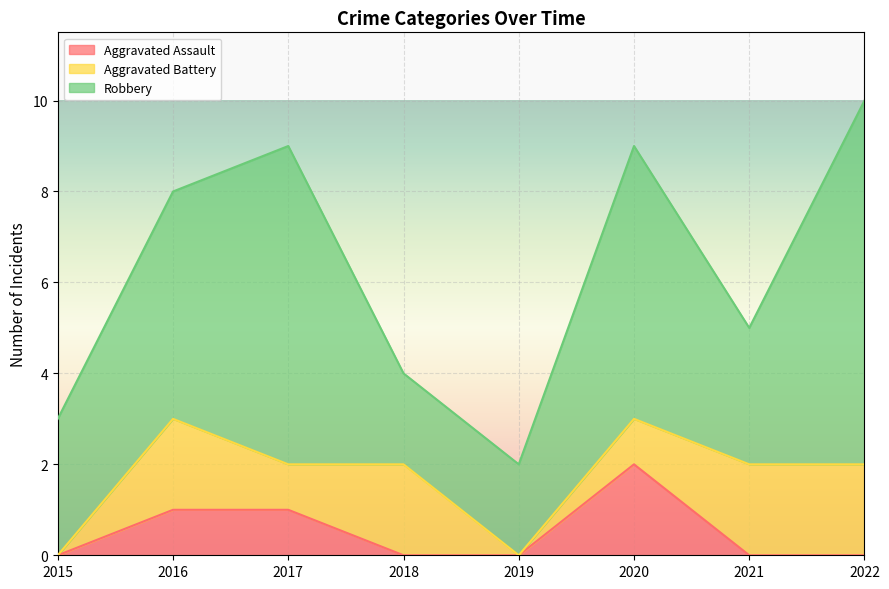

At which label does Aggravated Assault reach its minimum?

2015